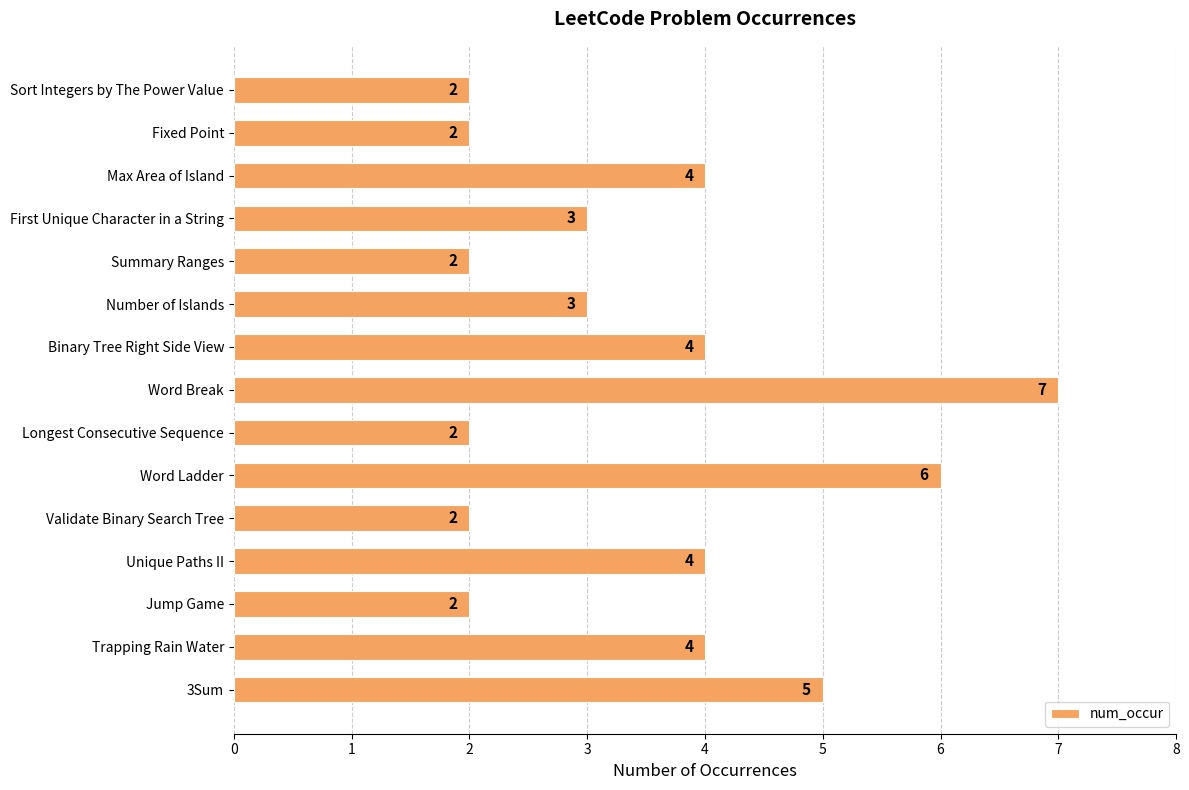

Is it true that the value at Sort Integers by The Power Value is 3?

False